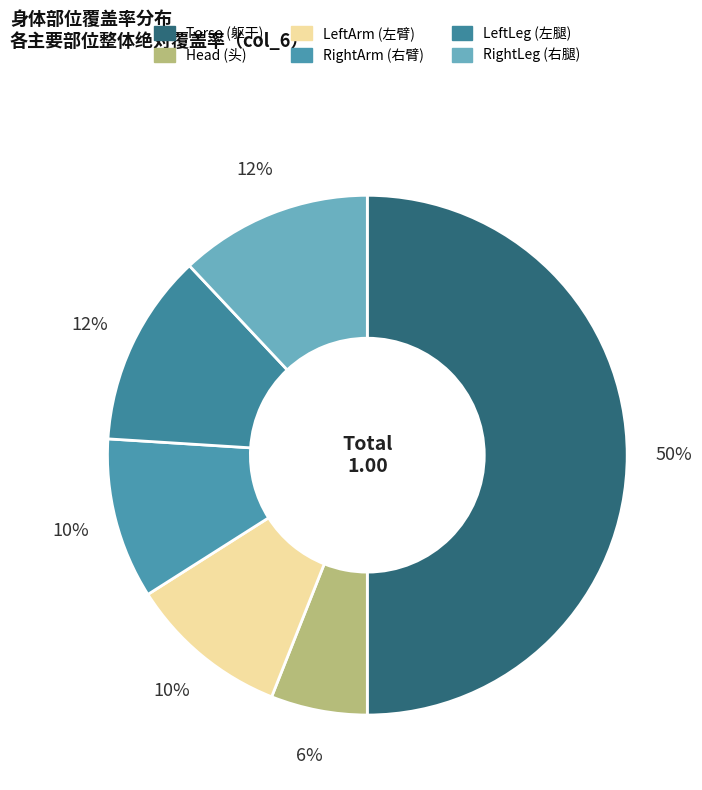

How many slices are in this pie chart?

6